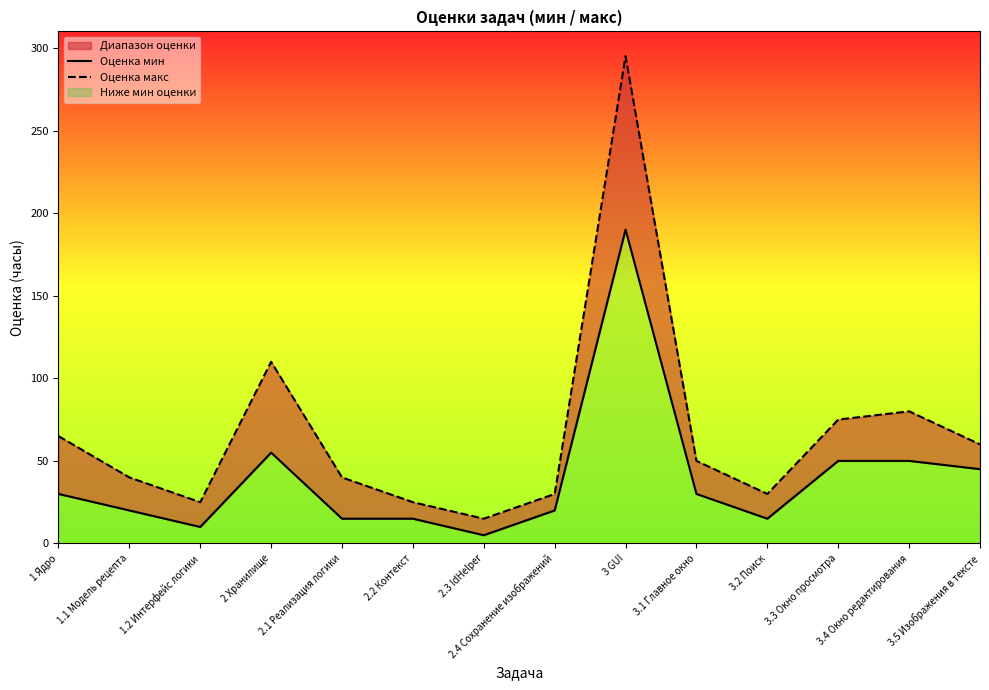

What is the value of the Оценка макс point at the 12th from the left?

75